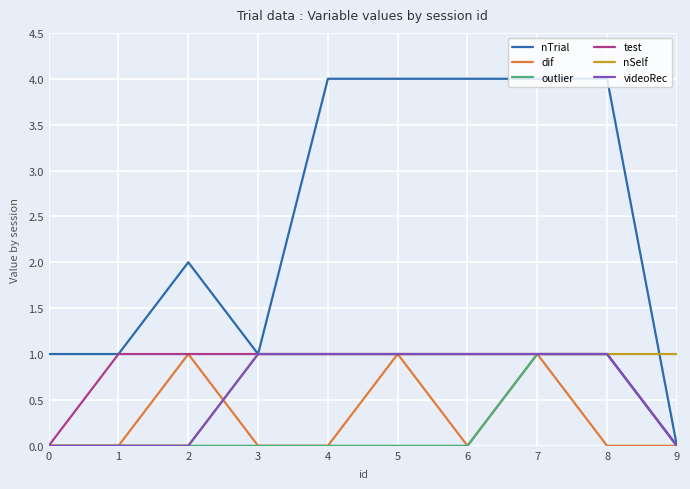

At which category is the sum across all series the highest?

7